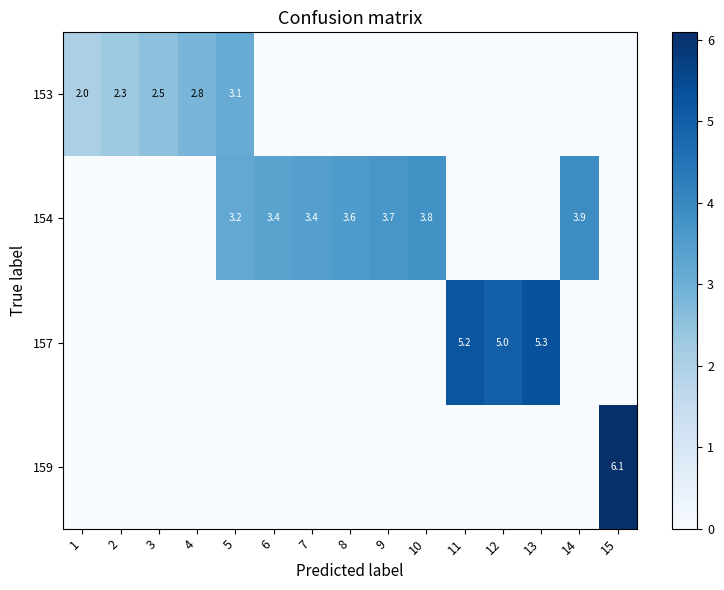

Is it true that 157 equals 5.2 at 11?

True